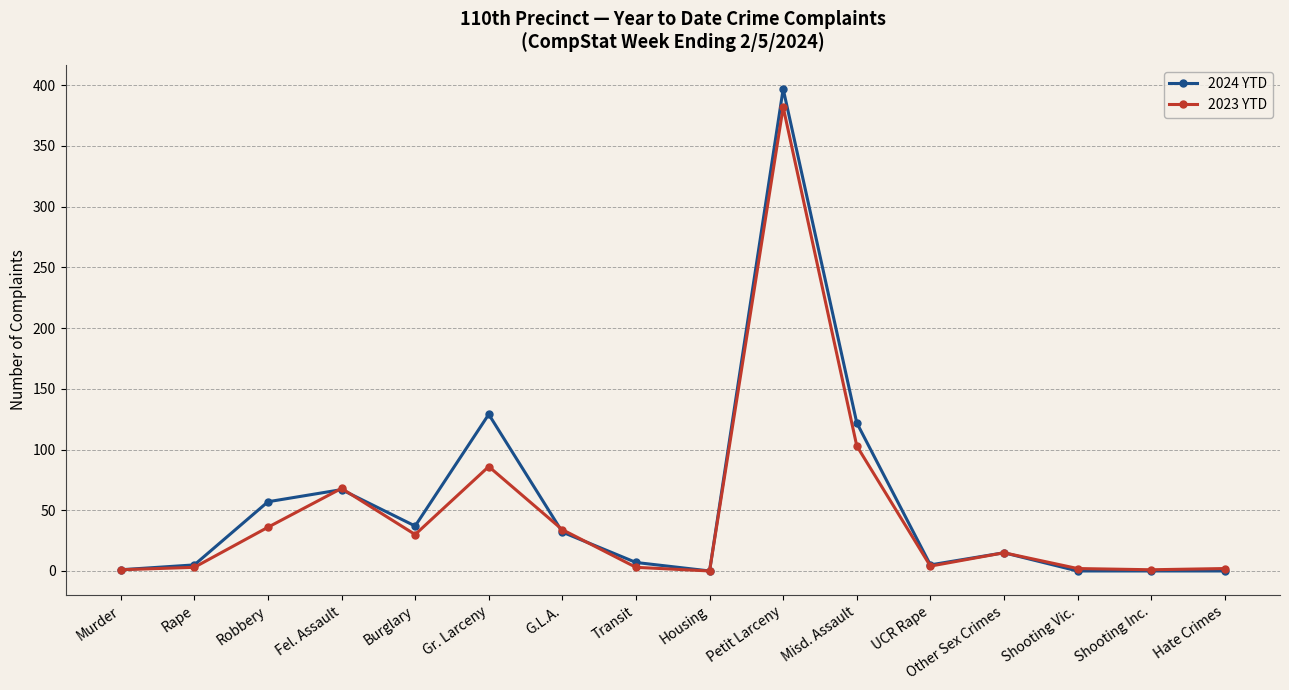

Count the number of data series in this chart.

2